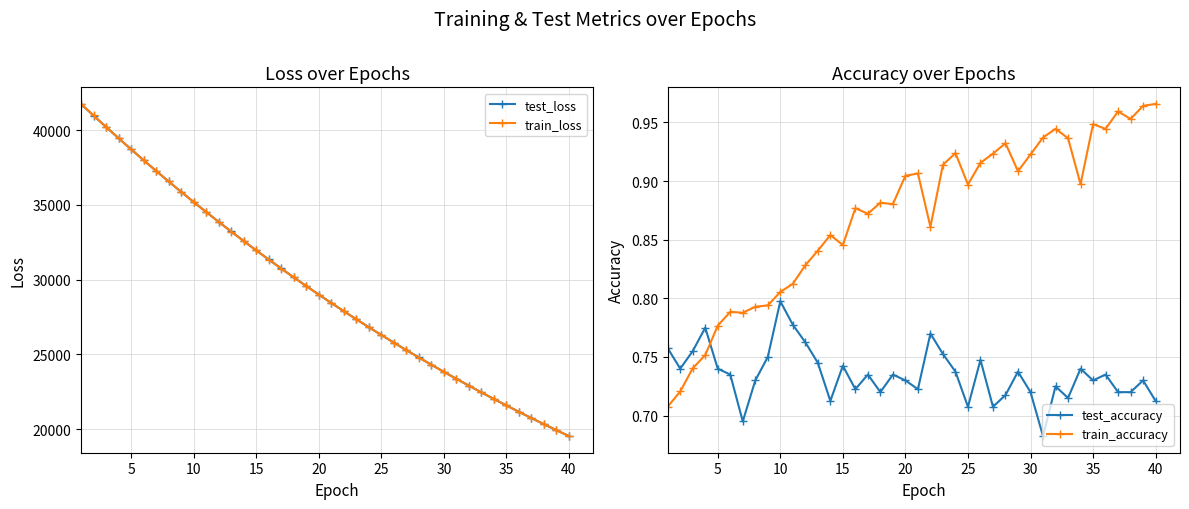

Reading left to right, extract all data points from this chart.

test_loss: 41738.0	40967.9	40205.1	39453.4	38712.3	37984.5	37267.4	36562.2	35869.8	35189.0	34518.7	33860.5	33214.8	32579.3	31955.8	31341.8	30739.6	30149.0	29568.3	28997.5	28437.3	27887.3	27346.4	26815.6	26295.1	25783.2	25281.2	24787.6	24304.0	23828.4	23361.6	22903.8	22453.8	22012.8	21578.9	21153.7	20736.0	20326.5	19923.7	19528.6
train_loss: 41744.1	40971.2	40206.6	39454.4	38711.7	37982.9	37264.8	36560.2	35867.1	35185.9	34515.8	33857.1	33210.6	32574.6	31951.6	31337.2	30735.3	30144.2	29563.4	28992.7	28432.5	27883.2	27342.2	26811.6	26291.1	25779.4	25277.1	24784.0	24300.2	23824.8	23358.1	22900.1	22450.6	22009.6	21575.8	21150.6	20733.0	20323.2	19920.9	19526.1
test_accuracy: 0.8	0.7	0.8	0.8	0.7	0.7	0.7	0.7	0.8	0.8	0.8	0.8	0.7	0.7	0.7	0.7	0.7	0.7	0.7	0.7	0.7	0.8	0.8	0.7	0.7	0.7	0.7	0.7	0.7	0.7	0.7	0.7	0.7	0.7	0.7	0.7	0.7	0.7	0.7	0.7
train_accuracy: 0.7	0.7	0.7	0.8	0.8	0.8	0.8	0.8	0.8	0.8	0.8	0.8	0.8	0.9	0.8	0.9	0.9	0.9	0.9	0.9	0.9	0.9	0.9	0.9	0.9	0.9	0.9	0.9	0.9	0.9	0.9	0.9	0.9	0.9	0.9	0.9	1.0	1.0	1.0	1.0